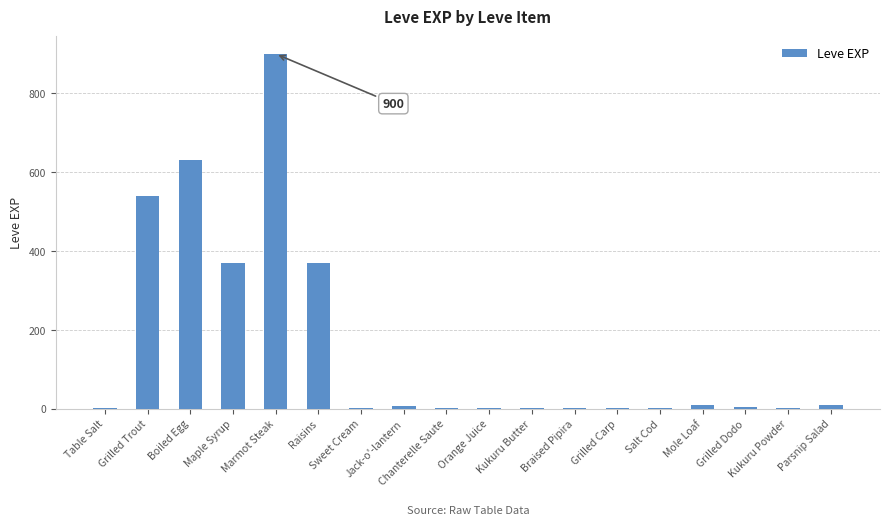

The value at Salt Cod is 3. True or false?

True